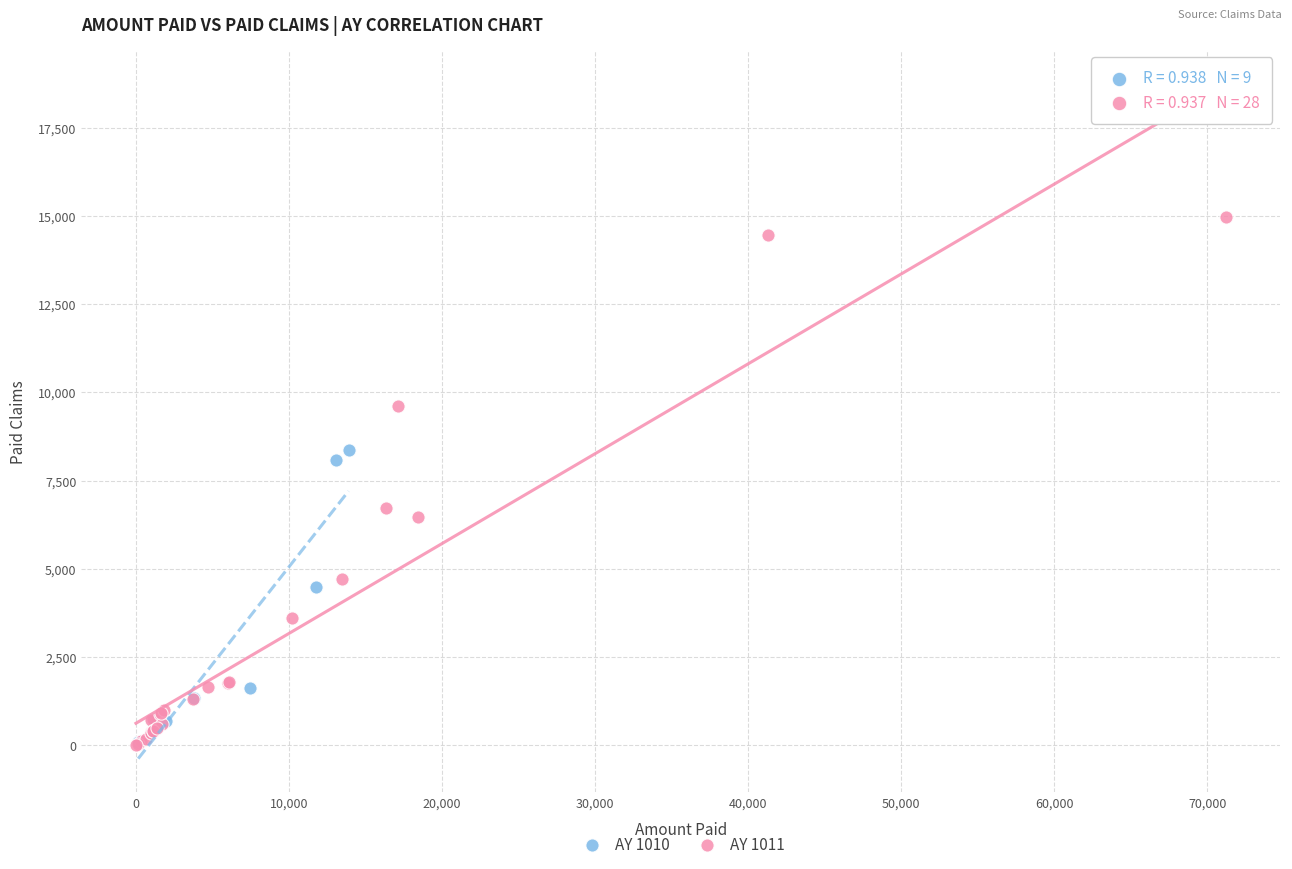

Which series has the largest Y range (max minus min)?

AY 1011